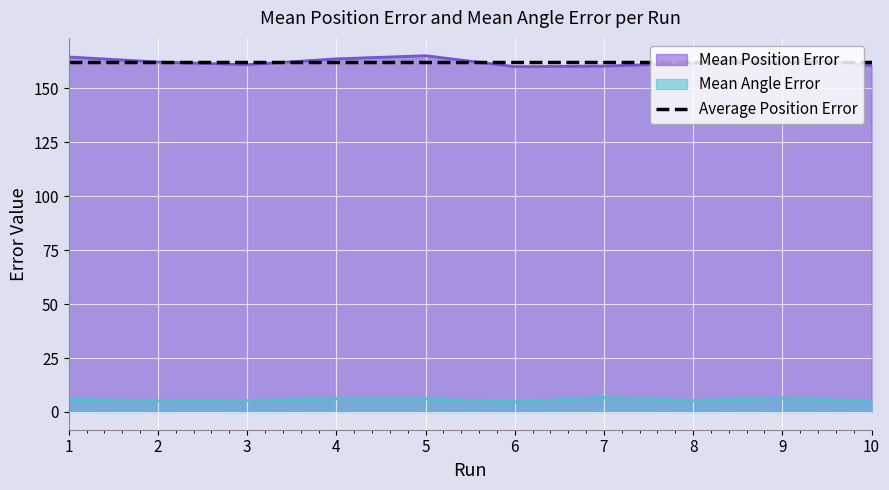

True or false: Mean Angle Error and Mean Position Error intersect in this chart.

False